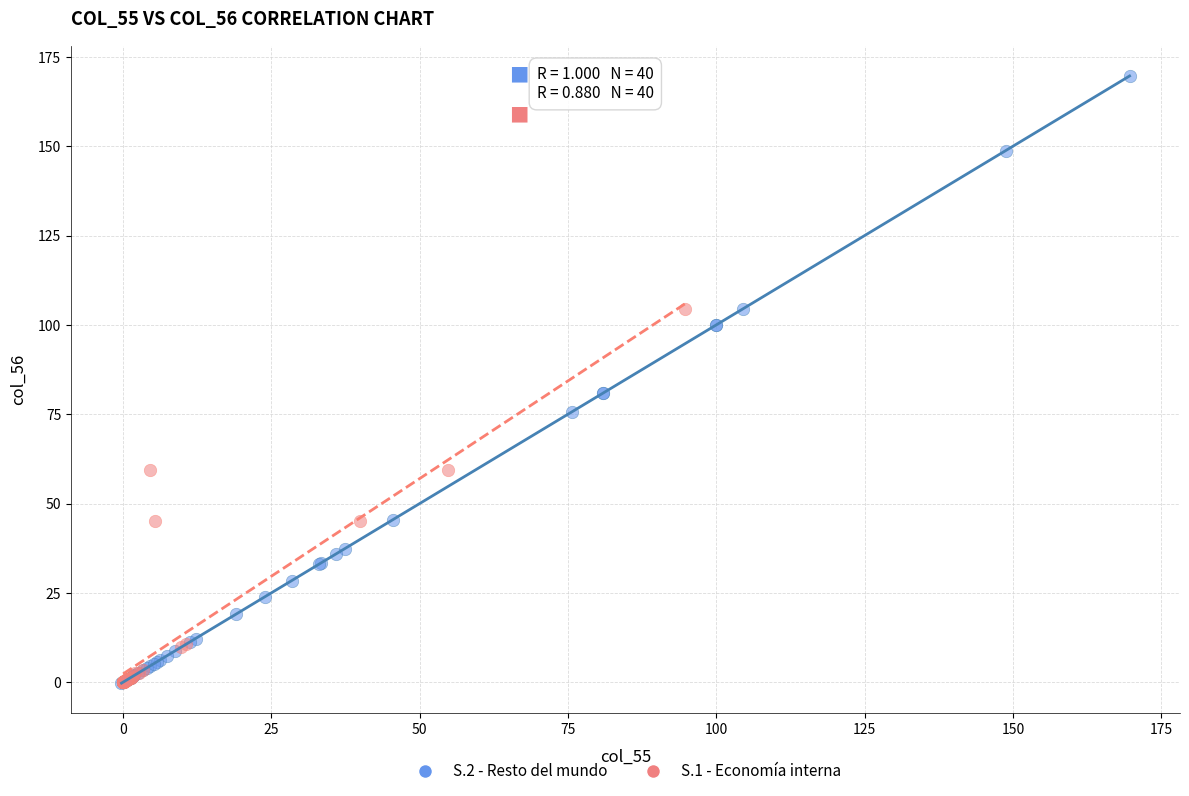

Which series reaches the maximum Y coordinate?

S.2 - Resto del mundo